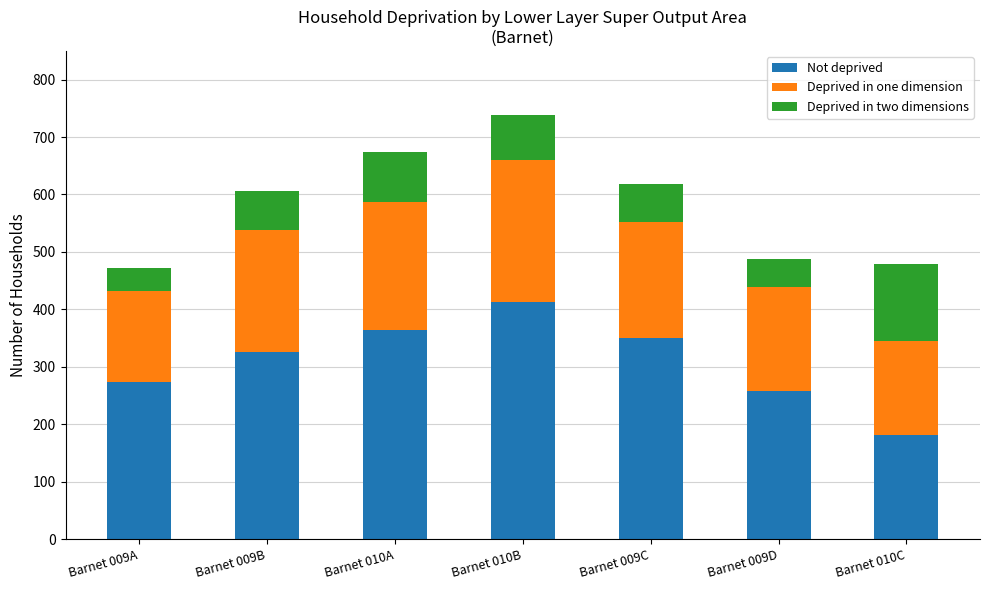

What is the approximate value of Not deprived at Barnet 009B, to the nearest 10?

330